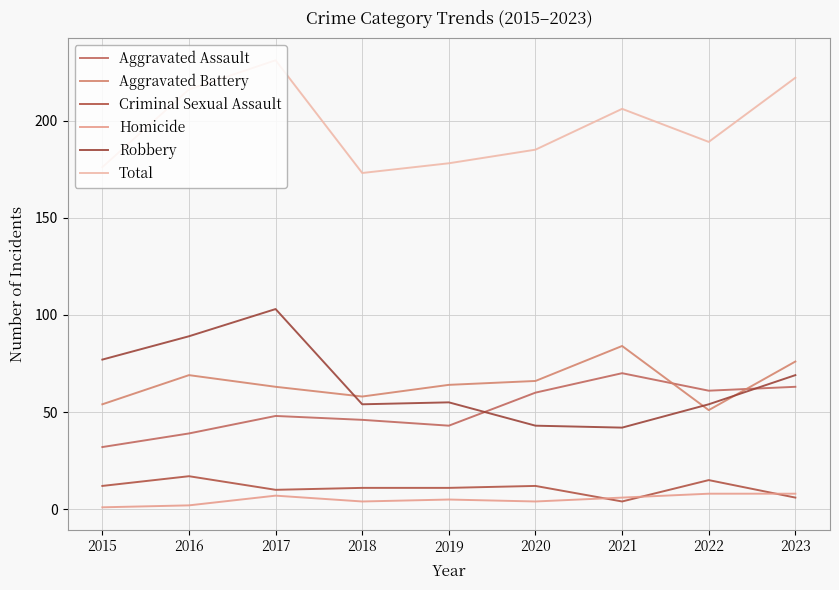

What is the value of the Robbery point at the 1st from the left?

77